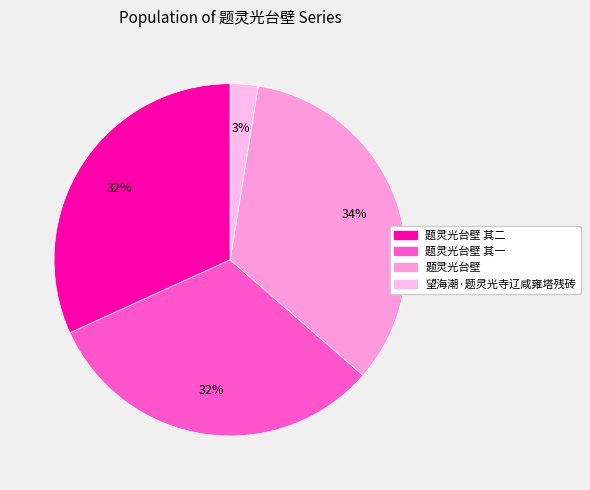

How many segments does this pie chart have?

4